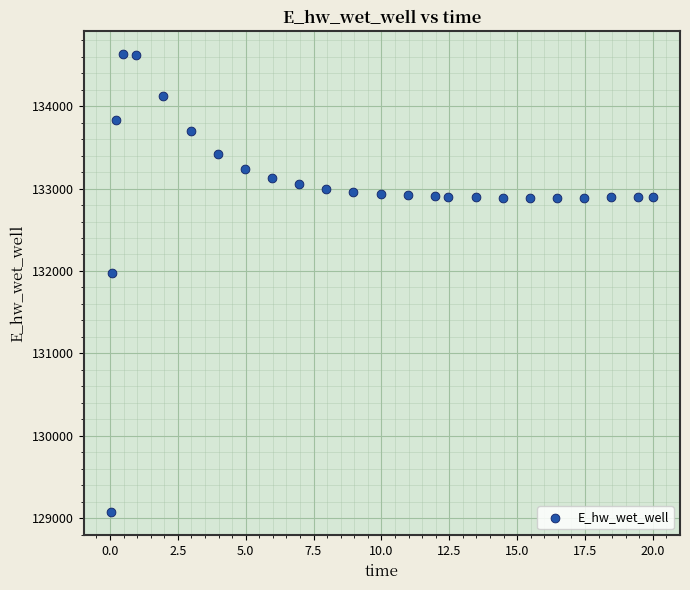

What Y value in the scatter plot is closest to 131849?

131970.1